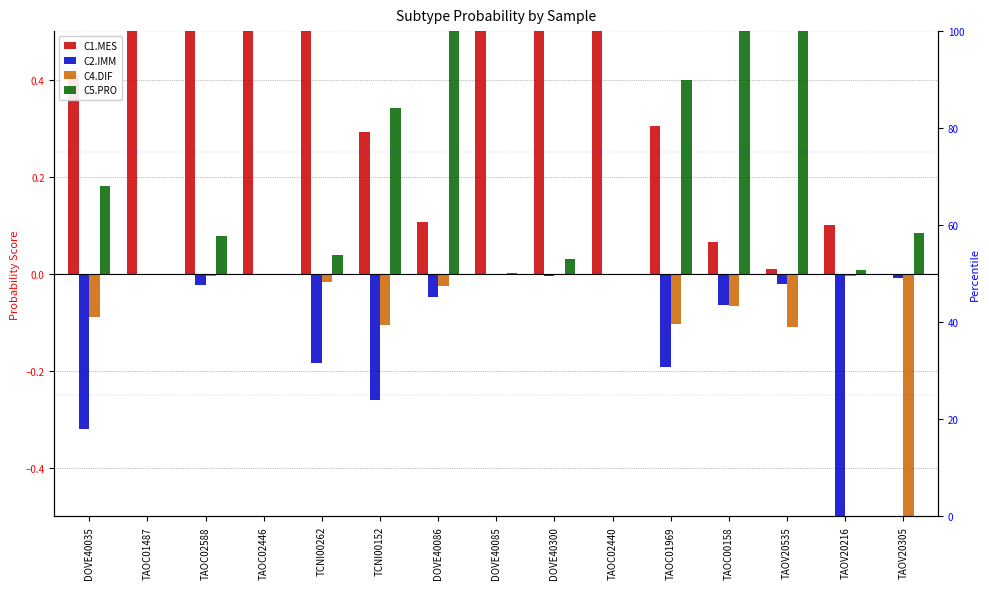

How many data points in C2.IMM are less than 0?

11